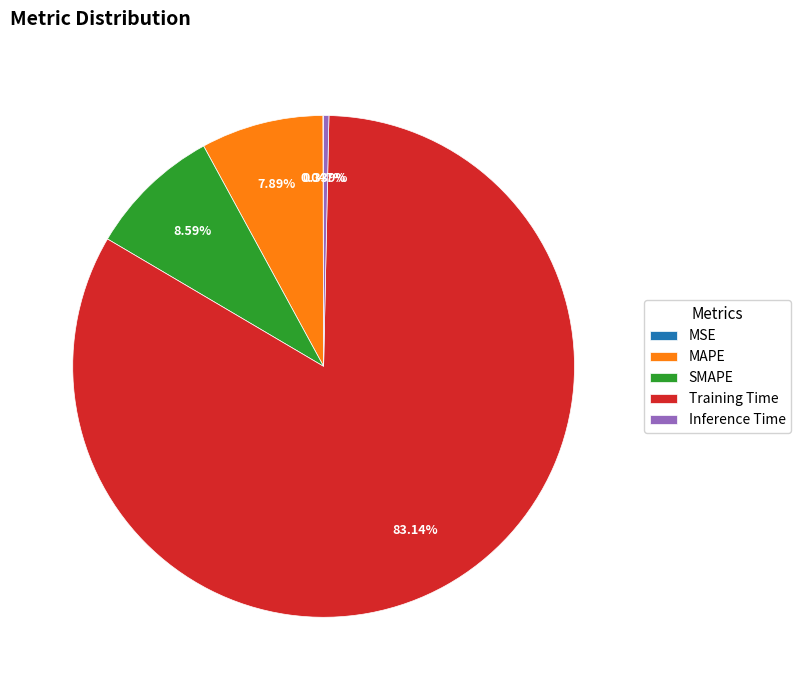

To the nearest percent, what is the average slice percentage?

20%